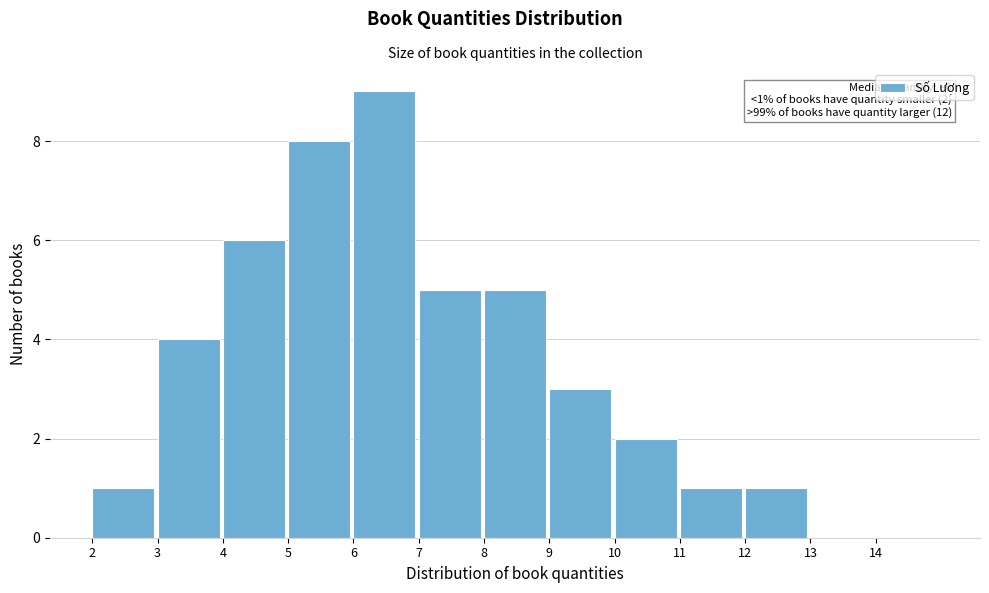

Which range on the x-axis has the tallest bar?

6 to 7